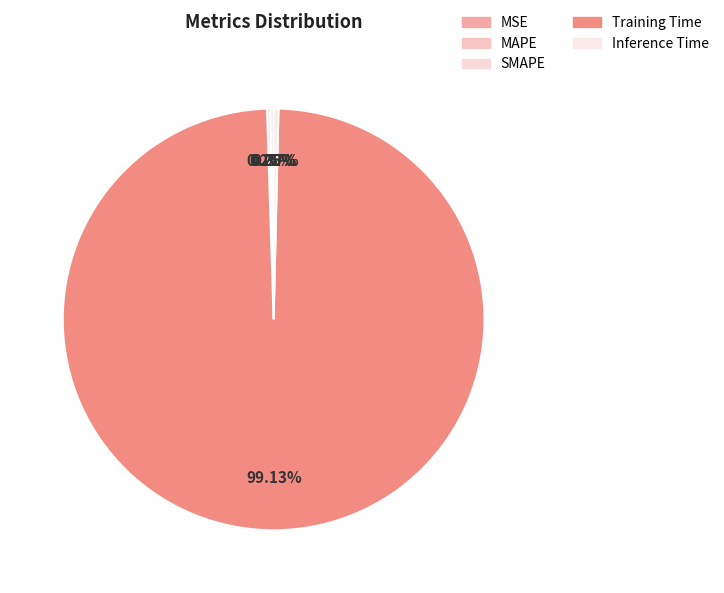

Rank the categories by value from lowest to highest.

MSE, MAPE, SMAPE, Inference Time, Training Time